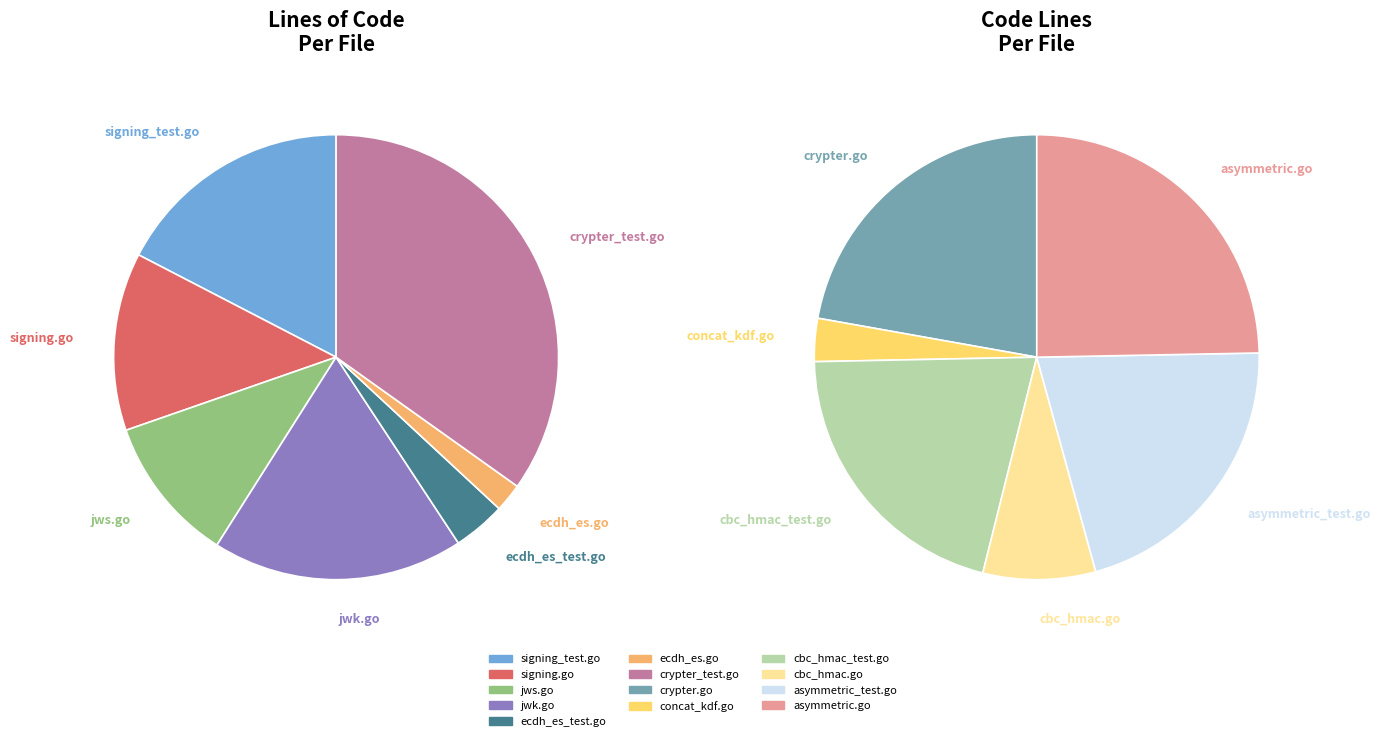

Rank the categories by value from lowest to highest.

ecdh_es.go, concat_kdf.go, ecdh_es_test.go, cbc_hmac.go, jws.go, signing.go, cbc_hmac_test.go, asymmetric_test.go, signing_test.go, crypter.go, jwk.go, asymmetric.go, crypter_test.go